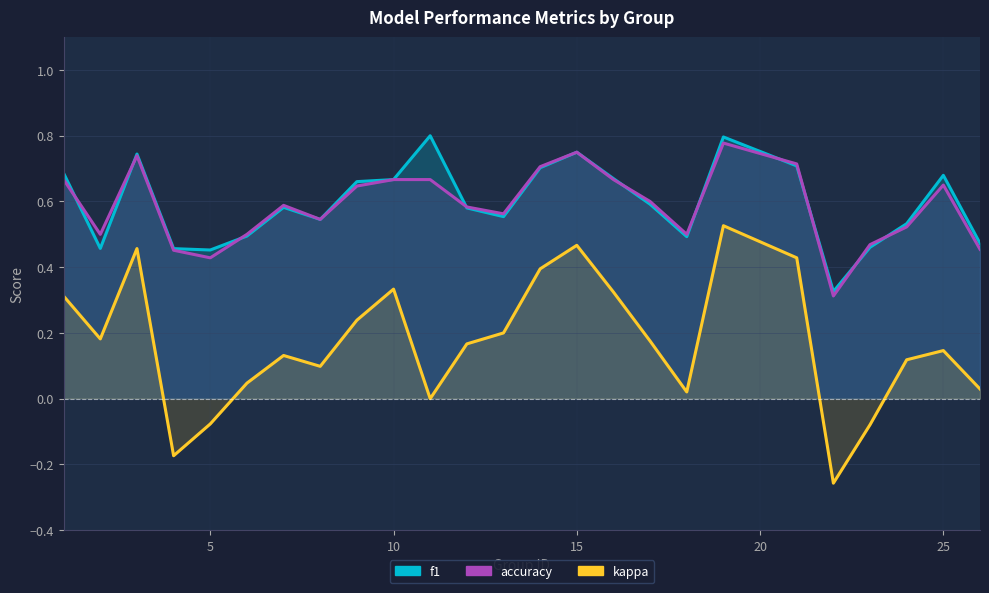

At how many categories does at least one series exceed 0?

25